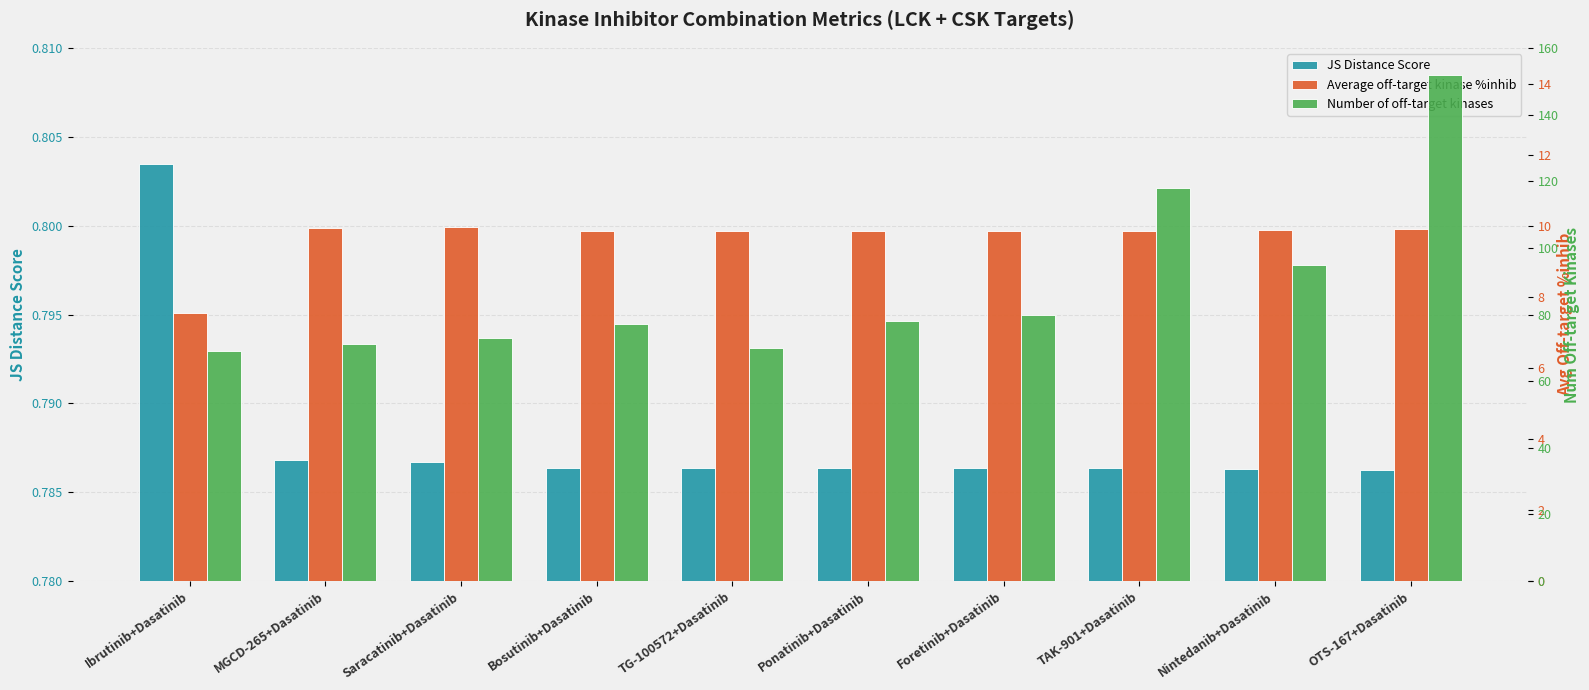

Reading left to right, list all the values displayed in this chart.

JS Distance Score: 0.8	0.8	0.8	0.8	0.8	0.8	0.8	0.8	0.8	0.8
Average off-target kinase %inhib: 7.5	9.9	10.0	9.9	9.9	9.9	9.9	9.9	9.9	9.9
Number of off-target kinases: 69.0	71.0	73.0	77.0	70.0	78.0	80.0	118.0	95.0	152.0